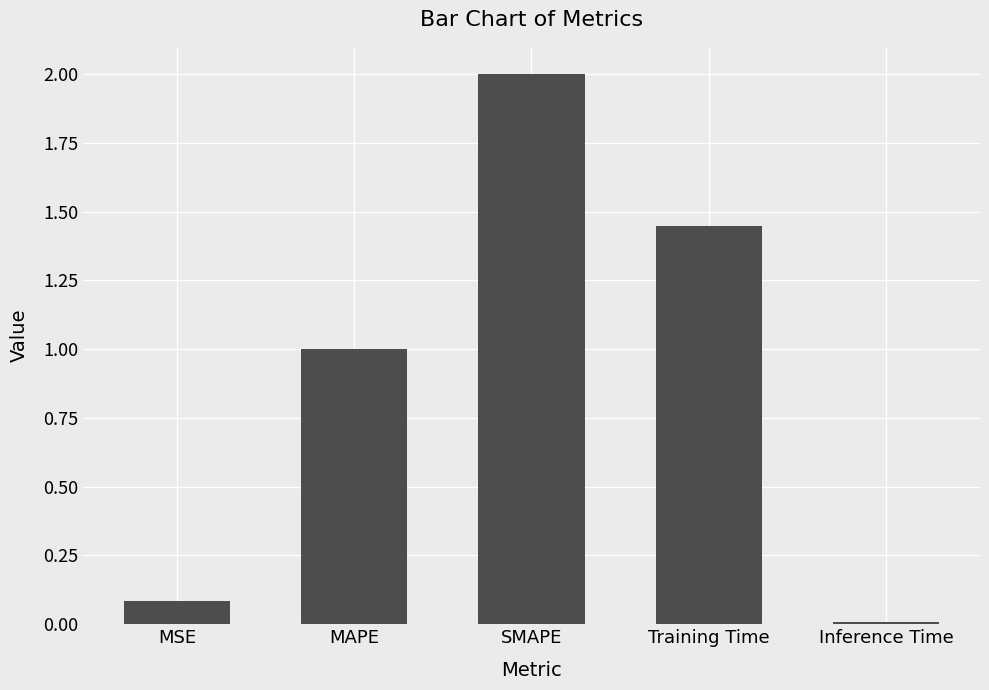

What position from the left is Inference Time?

5